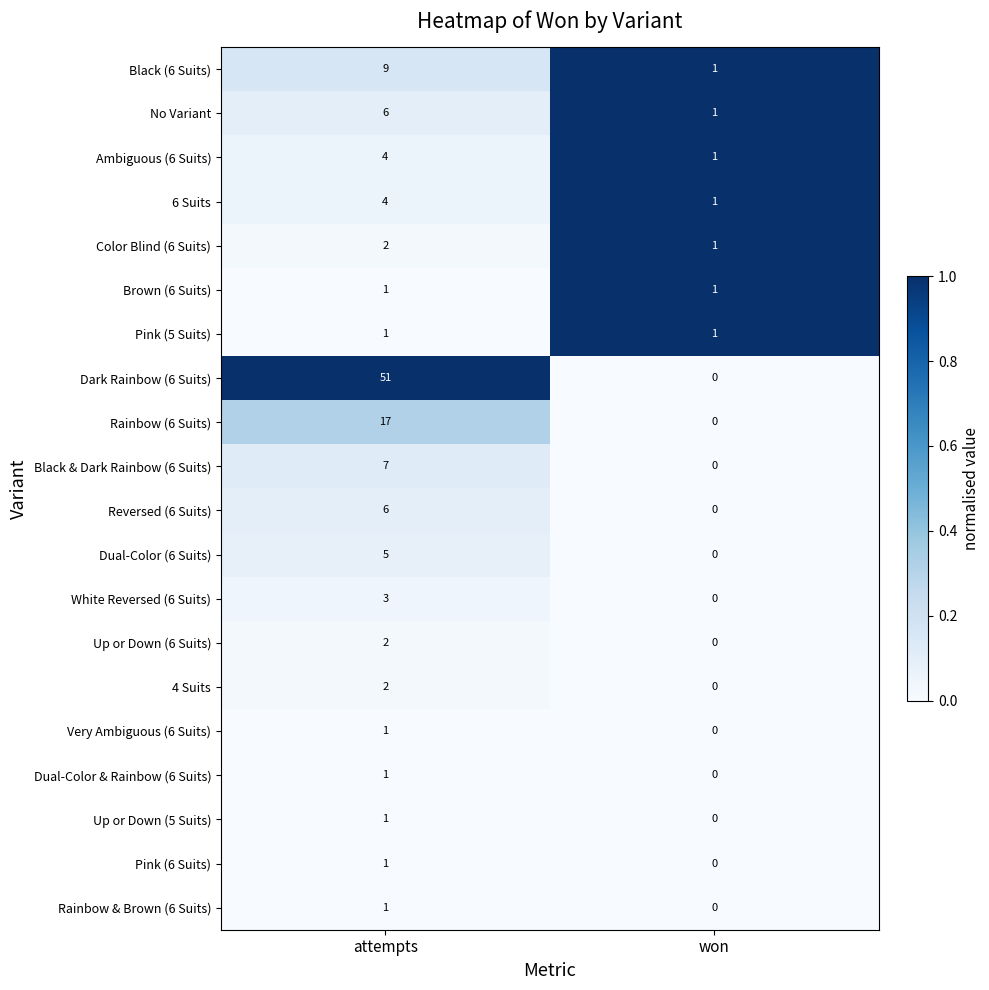

Where is Rainbow & Brown (6 Suits) nearest to the value 0?

won